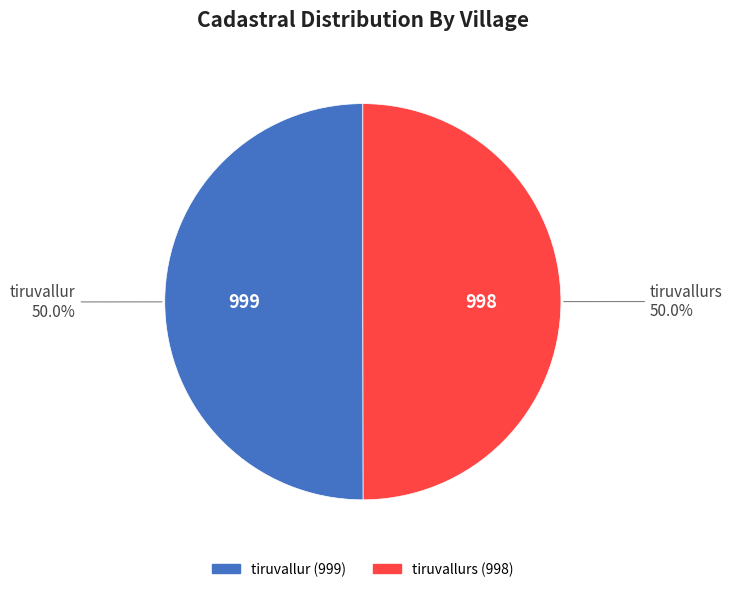

Which category has the smallest portion of the pie?

tiruvallurs